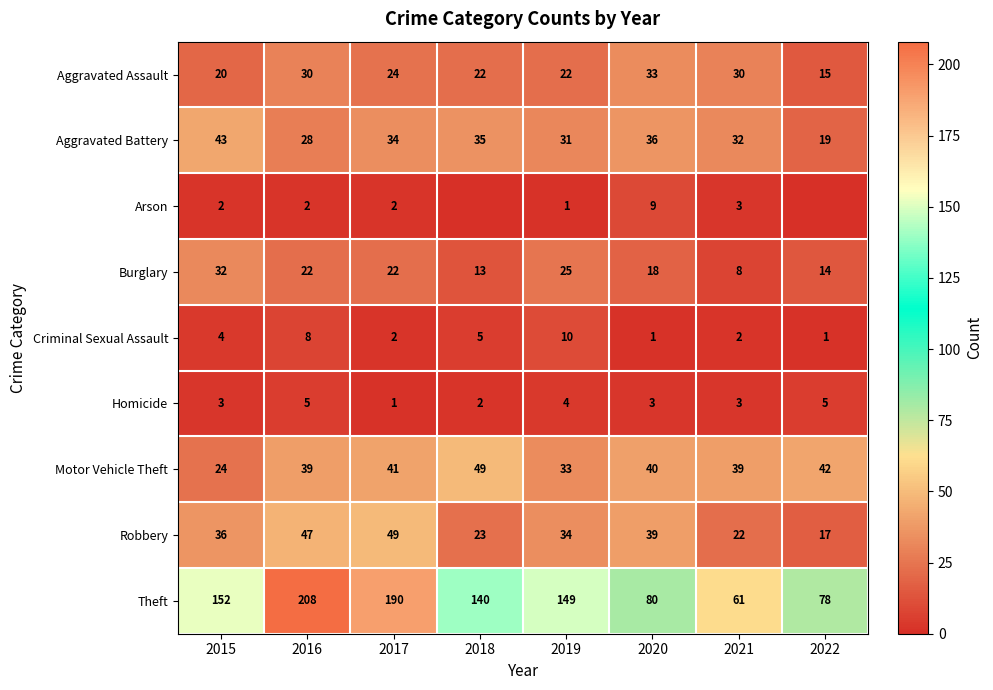

How many data points in Criminal Sexual Assault are less than 4?

4